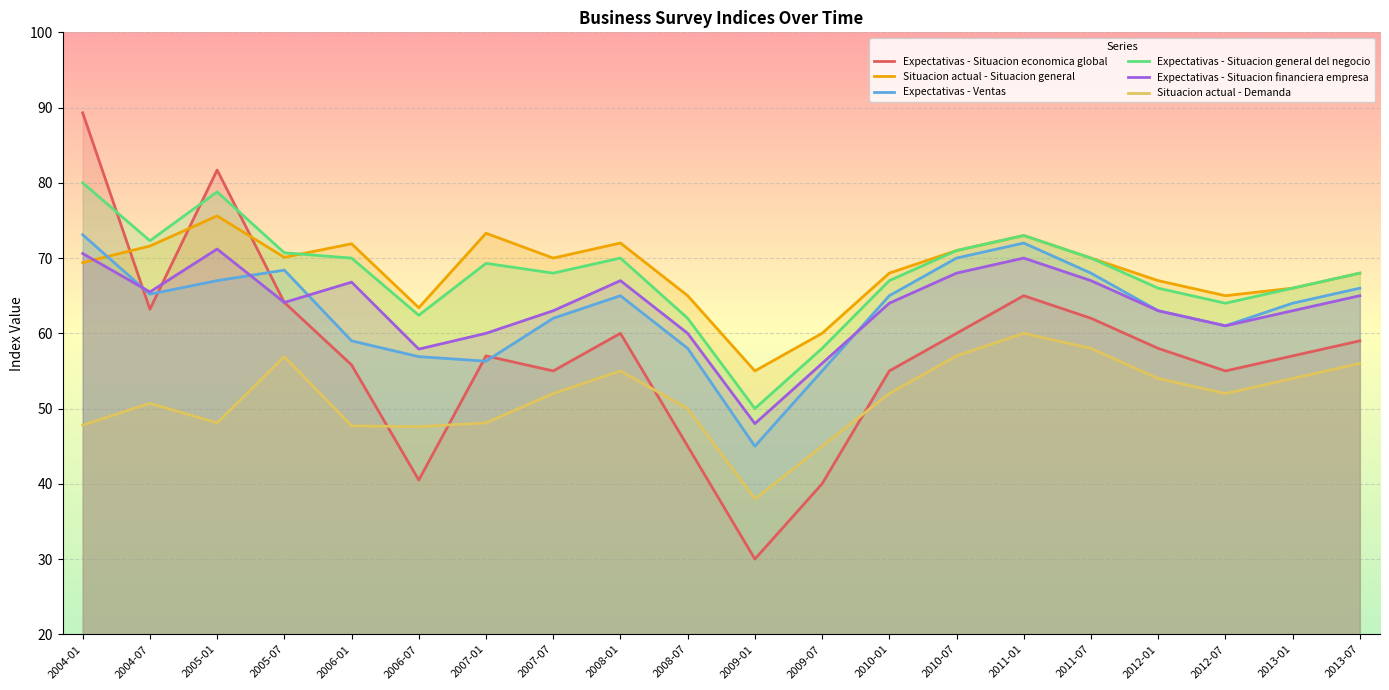

What is the total value across all series at 2011-01?

413.0